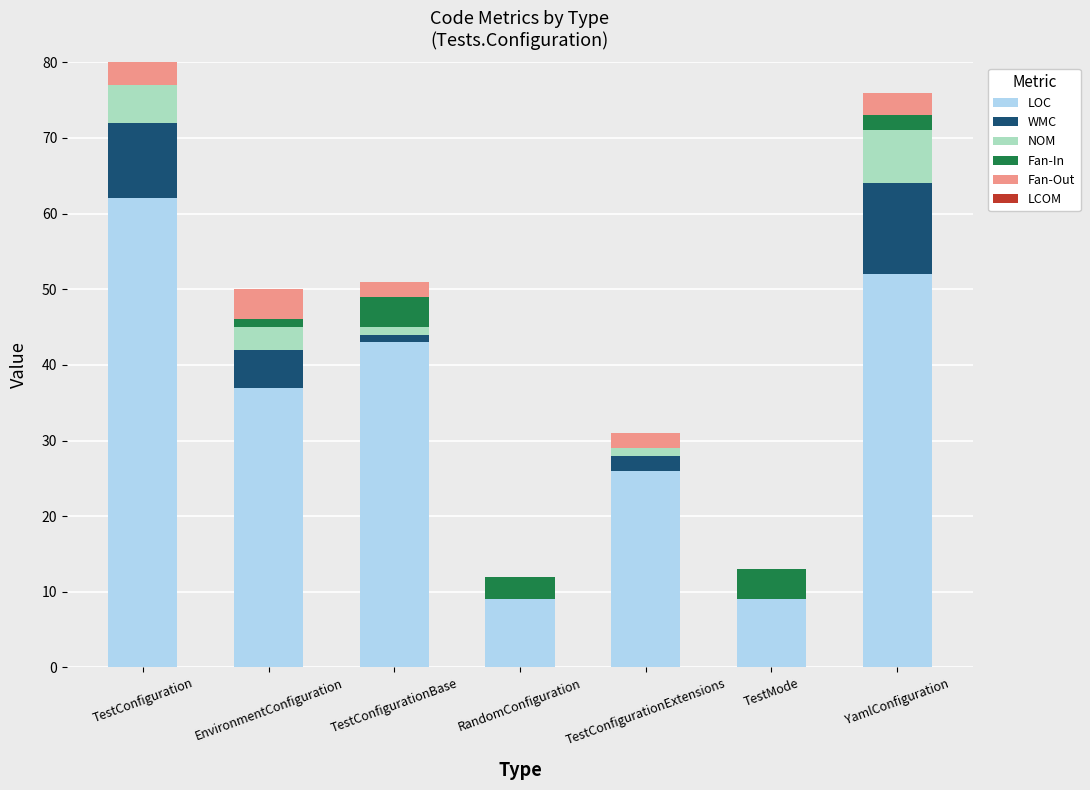

The LOC series shows 11 at EnvironmentConfiguration. True or false?

False